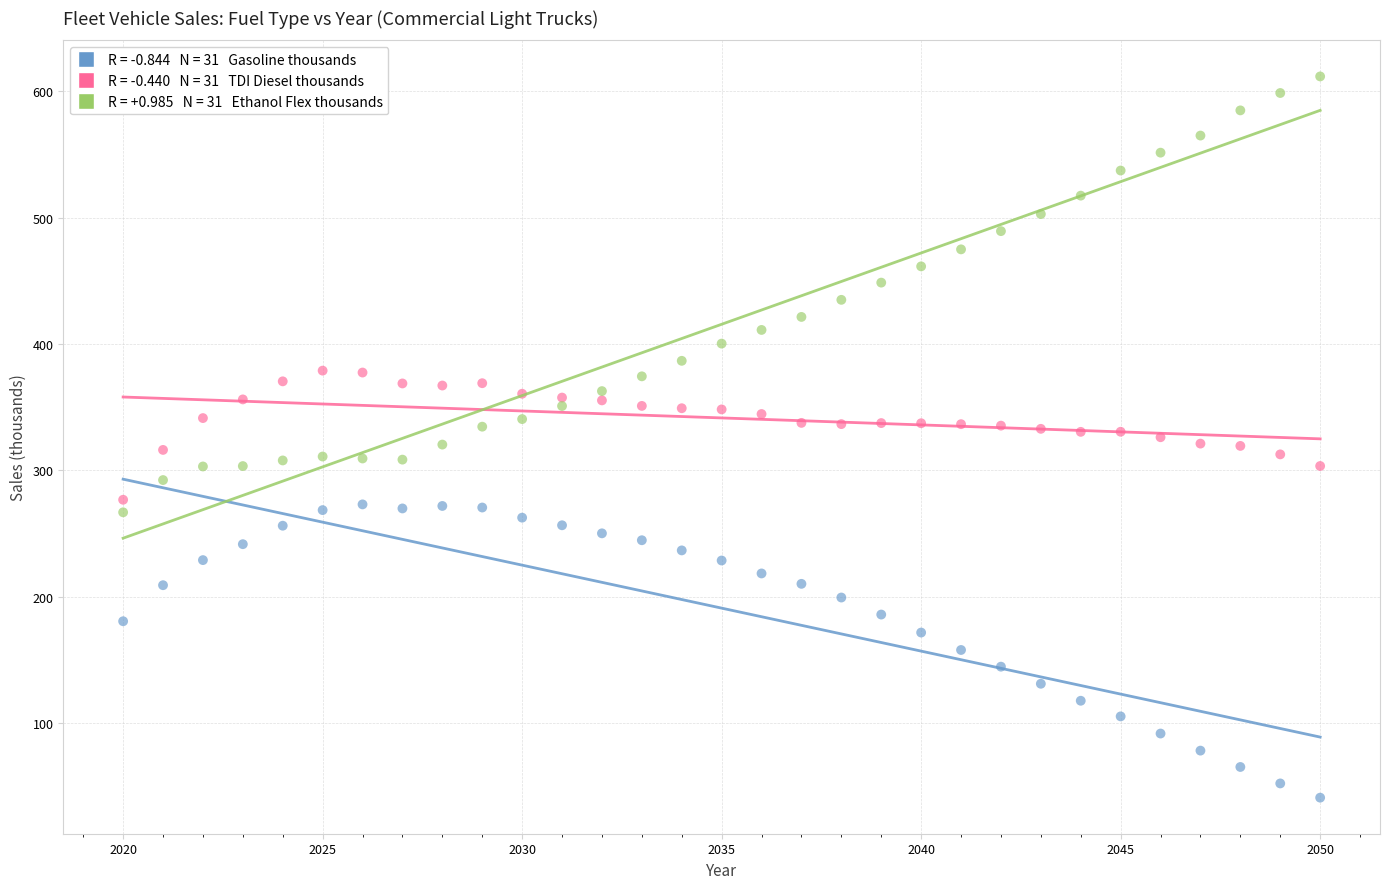

Across all data points, what is the range of X values (max minus min)?

30.0